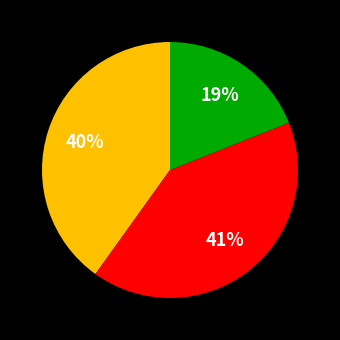

To the nearest percent, what is the difference between the largest and smallest slice percentages?

22%